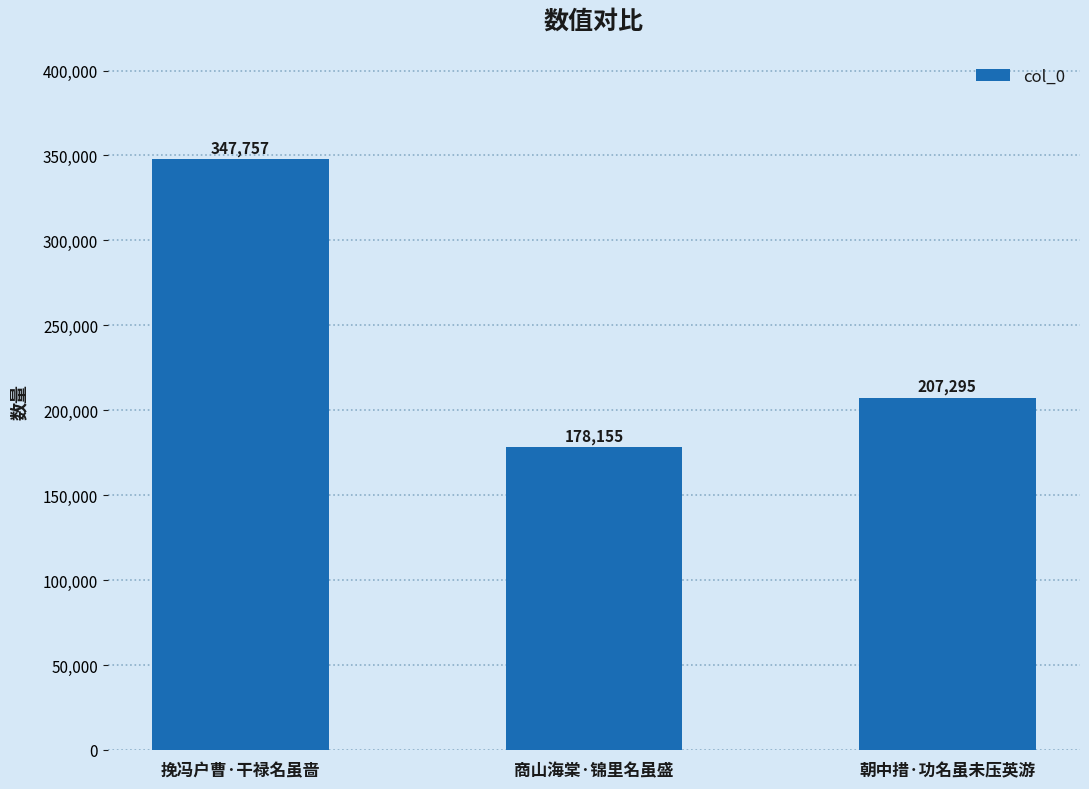

Reading left to right, extract all data points from this chart.

挽冯户曹·干禄名虽啬=347757	商山海棠·锦里名虽盛=178155	朝中措·功名虽未压英游=207295